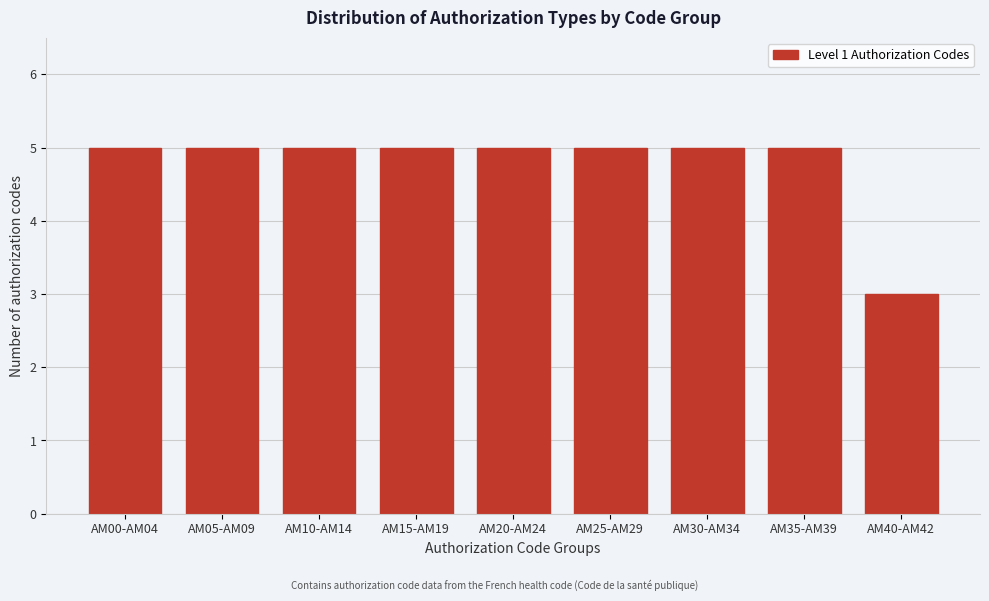

Reading right to left, what are all the values shown in this chart?

3	5	5	5	5	5	5	5	5